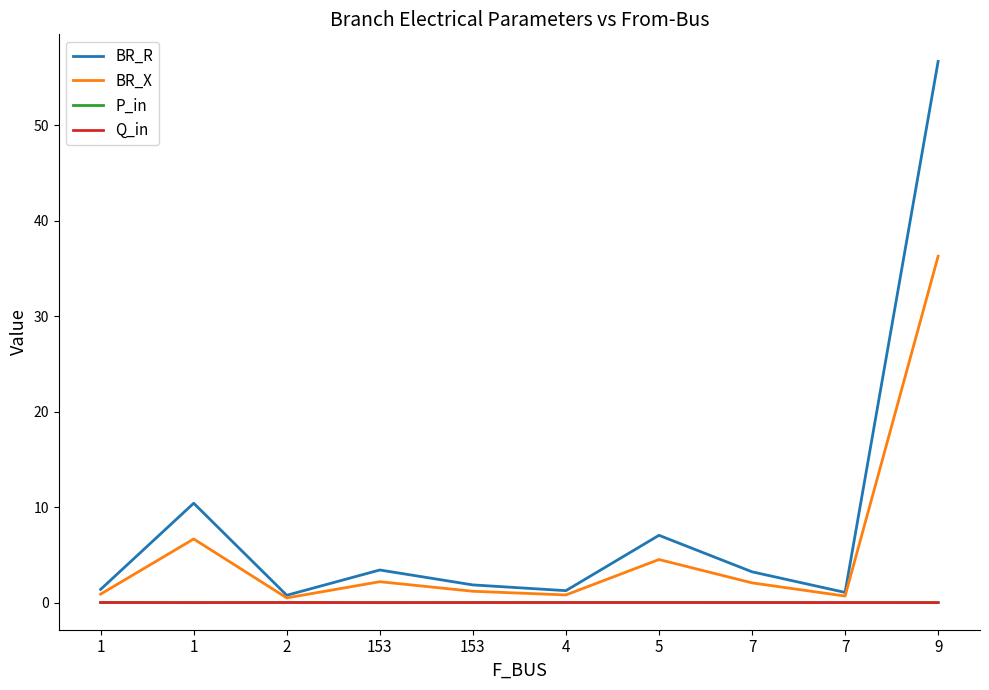

True or false: BR_X and Q_in intersect in this chart.

False